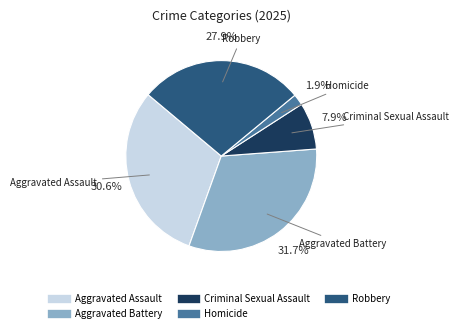

Count the number of slices in the pie.

5